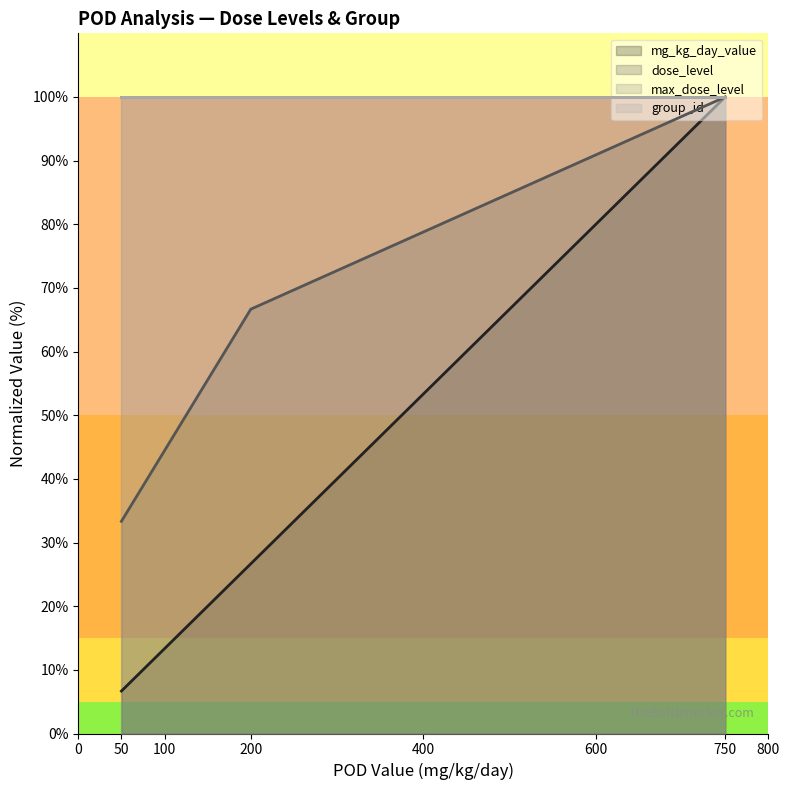

True or false: dose_level and mg_kg_day_value cross at least once.

False